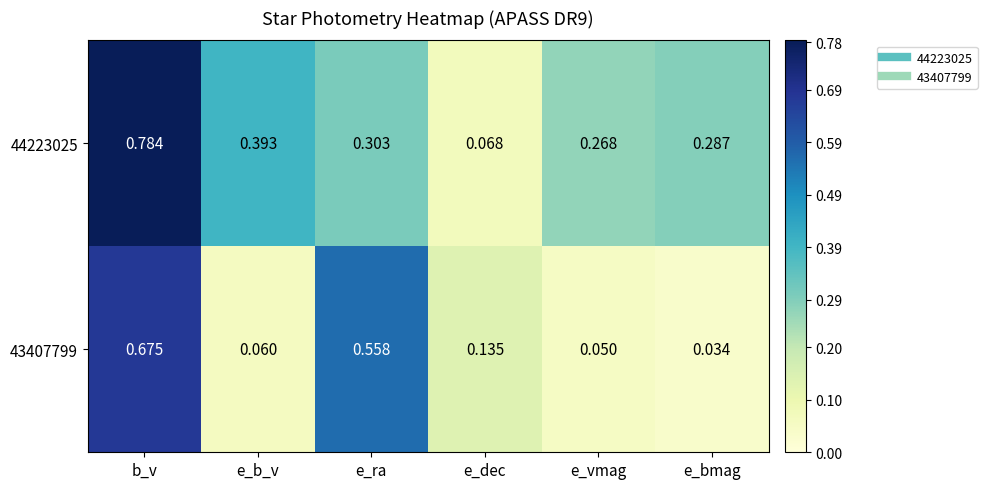

How many data points does each series have?

6